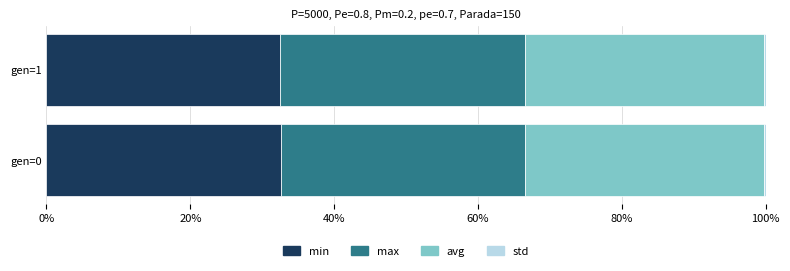

What is the highest value of the min series?

32.6